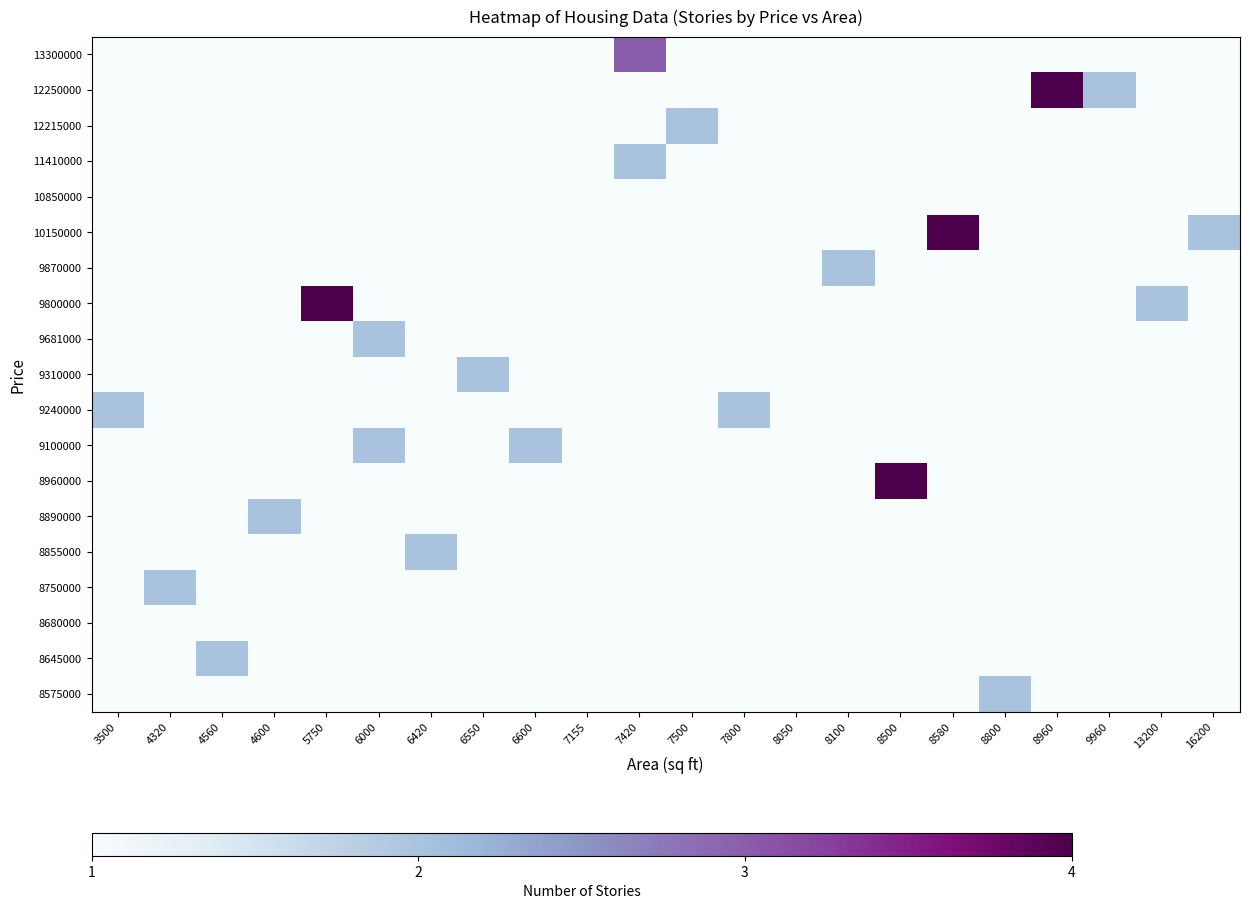

Reading left to right, list all the values displayed in this chart.

13300000: 3500=0.0	4320=0.0	4560=0.0	4600=0.0	5750=0.0	6000=0.0	6420=0.0	6550=0.0	6600=0.0	7155=0.0	7420=0.7	7500=0.0	7800=0.0	8050=0.0	8100=0.0	8500=0.0	8580=0.0	8800=0.0	8960=0.0	9960=0.0	13200=0.0	16200=0.0
12250000: 3500=0.0	4320=0.0	4560=0.0	4600=0.0	5750=0.0	6000=0.0	6420=0.0	6550=0.0	6600=0.0	7155=0.0	7420=0.0	7500=0.0	7800=0.0	8050=0.0	8100=0.0	8500=0.0	8580=0.0	8800=0.0	8960=1.0	9960=0.3	13200=0.0	16200=0.0
12215000: 3500=0.0	4320=0.0	4560=0.0	4600=0.0	5750=0.0	6000=0.0	6420=0.0	6550=0.0	6600=0.0	7155=0.0	7420=0.0	7500=0.3	7800=0.0	8050=0.0	8100=0.0	8500=0.0	8580=0.0	8800=0.0	8960=0.0	9960=0.0	13200=0.0	16200=0.0
11410000: 3500=0.0	4320=0.0	4560=0.0	4600=0.0	5750=0.0	6000=0.0	6420=0.0	6550=0.0	6600=0.0	7155=0.0	7420=0.3	7500=0.0	7800=0.0	8050=0.0	8100=0.0	8500=0.0	8580=0.0	8800=0.0	8960=0.0	9960=0.0	13200=0.0	16200=0.0
10850000: 3500=0.0	4320=0.0	4560=0.0	4600=0.0	5750=0.0	6000=0.0	6420=0.0	6550=0.0	6600=0.0	7155=0.0	7420=0.0	7500=0.0	7800=0.0	8050=0.0	8100=0.0	8500=0.0	8580=0.0	8800=0.0	8960=0.0	9960=0.0	13200=0.0	16200=0.0
10150000: 3500=0.0	4320=0.0	4560=0.0	4600=0.0	5750=0.0	6000=0.0	6420=0.0	6550=0.0	6600=0.0	7155=0.0	7420=0.0	7500=0.0	7800=0.0	8050=0.0	8100=0.0	8500=0.0	8580=1.0	8800=0.0	8960=0.0	9960=0.0	13200=0.0	16200=0.3
9870000: 3500=0.0	4320=0.0	4560=0.0	4600=0.0	5750=0.0	6000=0.0	6420=0.0	6550=0.0	6600=0.0	7155=0.0	7420=0.0	7500=0.0	7800=0.0	8050=0.0	8100=0.3	8500=0.0	8580=0.0	8800=0.0	8960=0.0	9960=0.0	13200=0.0	16200=0.0
9800000: 3500=0.0	4320=0.0	4560=0.0	4600=0.0	5750=1.0	6000=0.0	6420=0.0	6550=0.0	6600=0.0	7155=0.0	7420=0.0	7500=0.0	7800=0.0	8050=0.0	8100=0.0	8500=0.0	8580=0.0	8800=0.0	8960=0.0	9960=0.0	13200=0.3	16200=0.0
9681000: 3500=0.0	4320=0.0	4560=0.0	4600=0.0	5750=0.0	6000=0.3	6420=0.0	6550=0.0	6600=0.0	7155=0.0	7420=0.0	7500=0.0	7800=0.0	8050=0.0	8100=0.0	8500=0.0	8580=0.0	8800=0.0	8960=0.0	9960=0.0	13200=0.0	16200=0.0
9310000: 3500=0.0	4320=0.0	4560=0.0	4600=0.0	5750=0.0	6000=0.0	6420=0.0	6550=0.3	6600=0.0	7155=0.0	7420=0.0	7500=0.0	7800=0.0	8050=0.0	8100=0.0	8500=0.0	8580=0.0	8800=0.0	8960=0.0	9960=0.0	13200=0.0	16200=0.0
9240000: 3500=0.3	4320=0.0	4560=0.0	4600=0.0	5750=0.0	6000=0.0	6420=0.0	6550=0.0	6600=0.0	7155=0.0	7420=0.0	7500=0.0	7800=0.3	8050=0.0	8100=0.0	8500=0.0	8580=0.0	8800=0.0	8960=0.0	9960=0.0	13200=0.0	16200=0.0
9100000: 3500=0.0	4320=0.0	4560=0.0	4600=0.0	5750=0.0	6000=0.3	6420=0.0	6550=0.0	6600=0.3	7155=0.0	7420=0.0	7500=0.0	7800=0.0	8050=0.0	8100=0.0	8500=0.0	8580=0.0	8800=0.0	8960=0.0	9960=0.0	13200=0.0	16200=0.0
8960000: 3500=0.0	4320=0.0	4560=0.0	4600=0.0	5750=0.0	6000=0.0	6420=0.0	6550=0.0	6600=0.0	7155=0.0	7420=0.0	7500=0.0	7800=0.0	8050=0.0	8100=0.0	8500=1.0	8580=0.0	8800=0.0	8960=0.0	9960=0.0	13200=0.0	16200=0.0
8890000: 3500=0.0	4320=0.0	4560=0.0	4600=0.3	5750=0.0	6000=0.0	6420=0.0	6550=0.0	6600=0.0	7155=0.0	7420=0.0	7500=0.0	7800=0.0	8050=0.0	8100=0.0	8500=0.0	8580=0.0	8800=0.0	8960=0.0	9960=0.0	13200=0.0	16200=0.0
8855000: 3500=0.0	4320=0.0	4560=0.0	4600=0.0	5750=0.0	6000=0.0	6420=0.3	6550=0.0	6600=0.0	7155=0.0	7420=0.0	7500=0.0	7800=0.0	8050=0.0	8100=0.0	8500=0.0	8580=0.0	8800=0.0	8960=0.0	9960=0.0	13200=0.0	16200=0.0
8750000: 3500=0.0	4320=0.3	4560=0.0	4600=0.0	5750=0.0	6000=0.0	6420=0.0	6550=0.0	6600=0.0	7155=0.0	7420=0.0	7500=0.0	7800=0.0	8050=0.0	8100=0.0	8500=0.0	8580=0.0	8800=0.0	8960=0.0	9960=0.0	13200=0.0	16200=0.0
8680000: 3500=0.0	4320=0.0	4560=0.0	4600=0.0	5750=0.0	6000=0.0	6420=0.0	6550=0.0	6600=0.0	7155=0.0	7420=0.0	7500=0.0	7800=0.0	8050=0.0	8100=0.0	8500=0.0	8580=0.0	8800=0.0	8960=0.0	9960=0.0	13200=0.0	16200=0.0
8645000: 3500=0.0	4320=0.0	4560=0.3	4600=0.0	5750=0.0	6000=0.0	6420=0.0	6550=0.0	6600=0.0	7155=0.0	7420=0.0	7500=0.0	7800=0.0	8050=0.0	8100=0.0	8500=0.0	8580=0.0	8800=0.0	8960=0.0	9960=0.0	13200=0.0	16200=0.0
8575000: 3500=0.0	4320=0.0	4560=0.0	4600=0.0	5750=0.0	6000=0.0	6420=0.0	6550=0.0	6600=0.0	7155=0.0	7420=0.0	7500=0.0	7800=0.0	8050=0.0	8100=0.0	8500=0.0	8580=0.0	8800=0.3	8960=0.0	9960=0.0	13200=0.0	16200=0.0